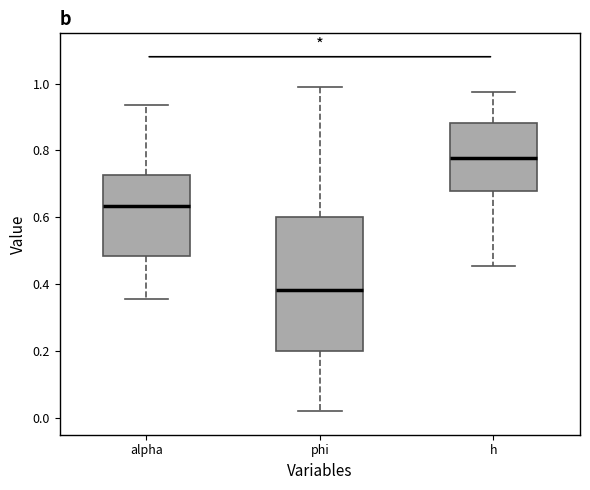

Where is the upper edge of the box for h on the y-axis? The values are not printed on the chart, so give them approximately, as read against the axis.

0.88